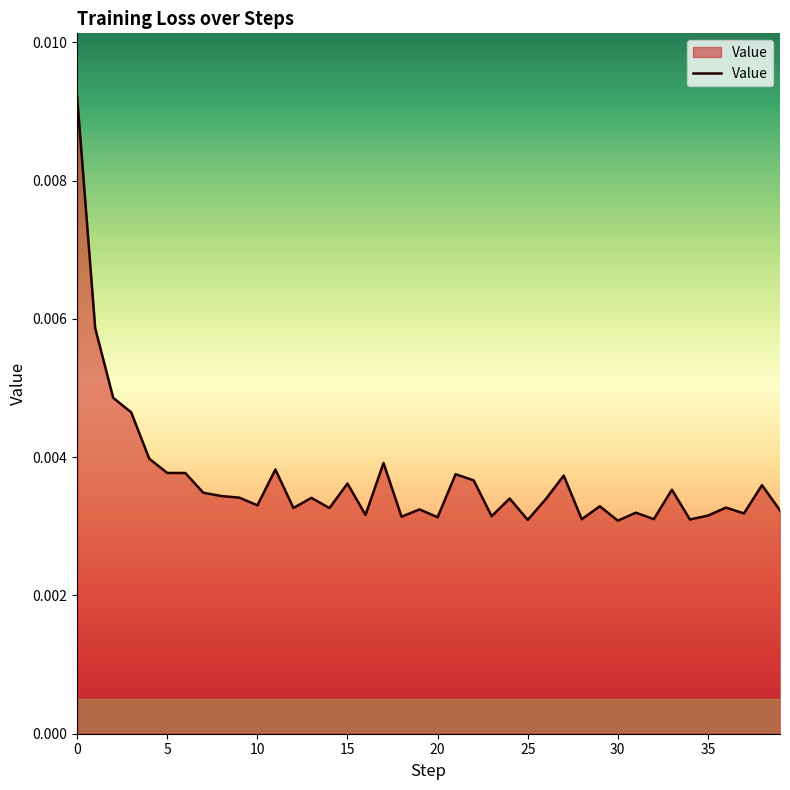

What is the sum of all values?

0.1